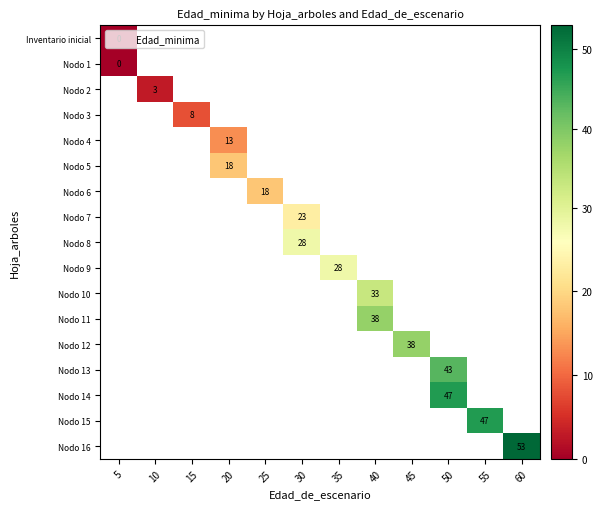

Which category has the lowest value across all series?

5